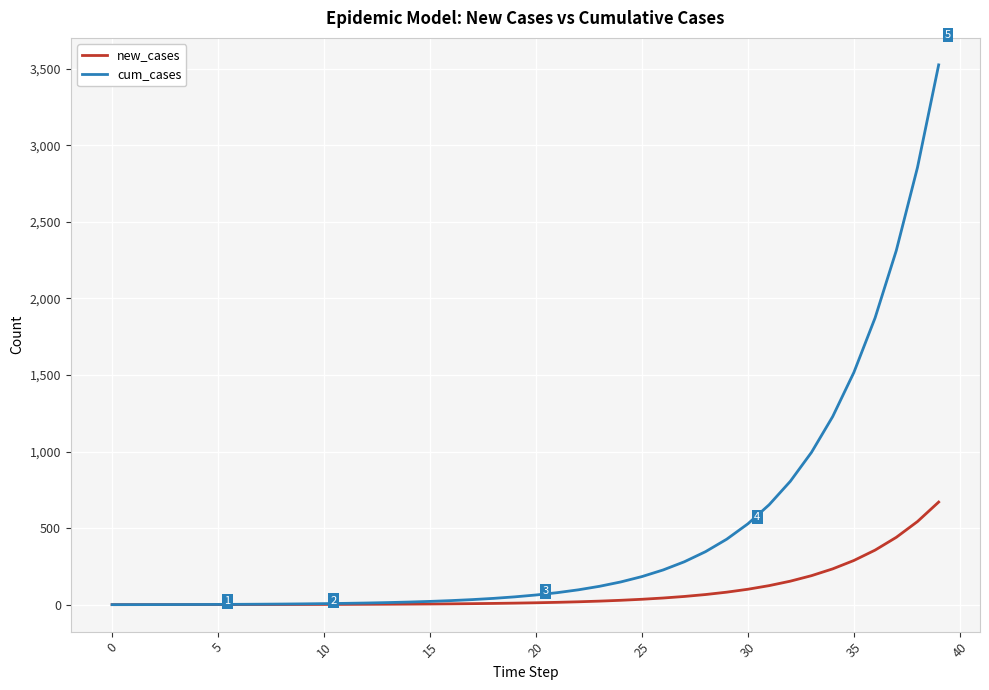

How many lines are shown in the chart?

2